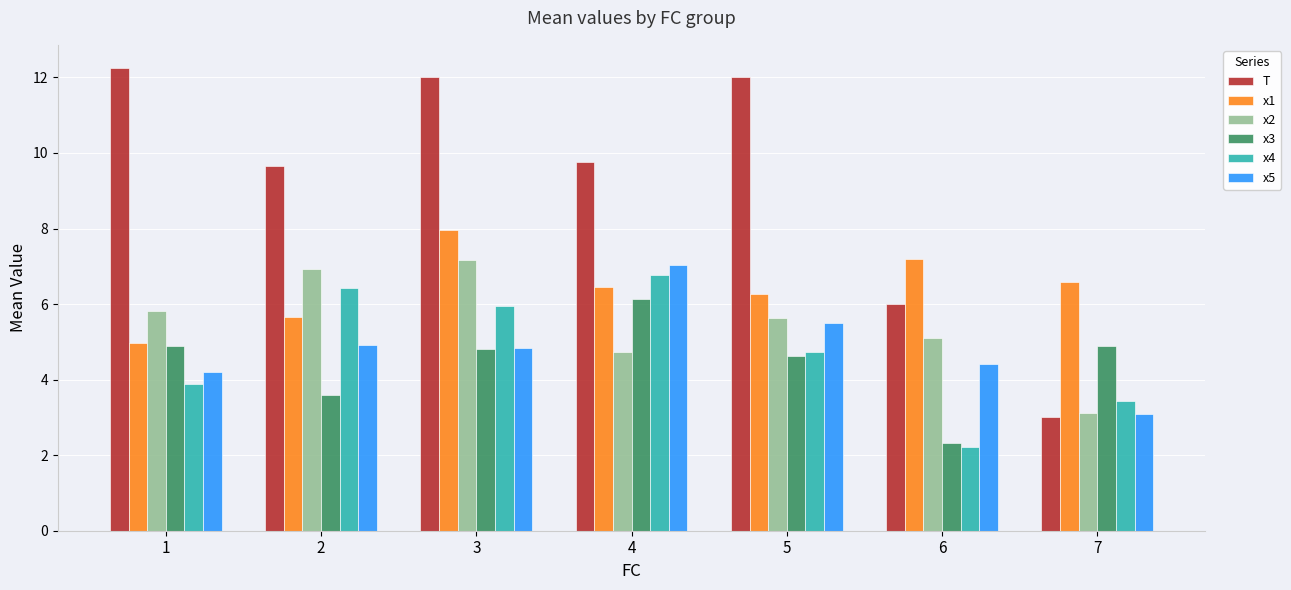

What is the average value of the x1 series?

6.4